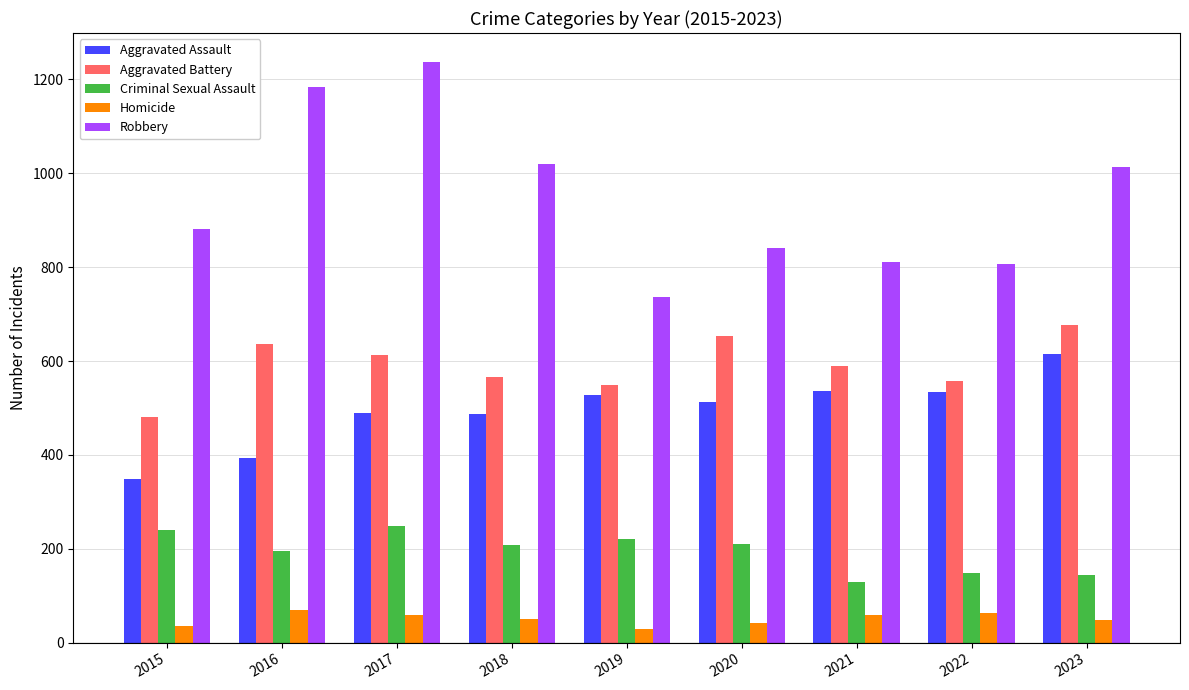

What is the sum of all Aggravated Battery values?

5322